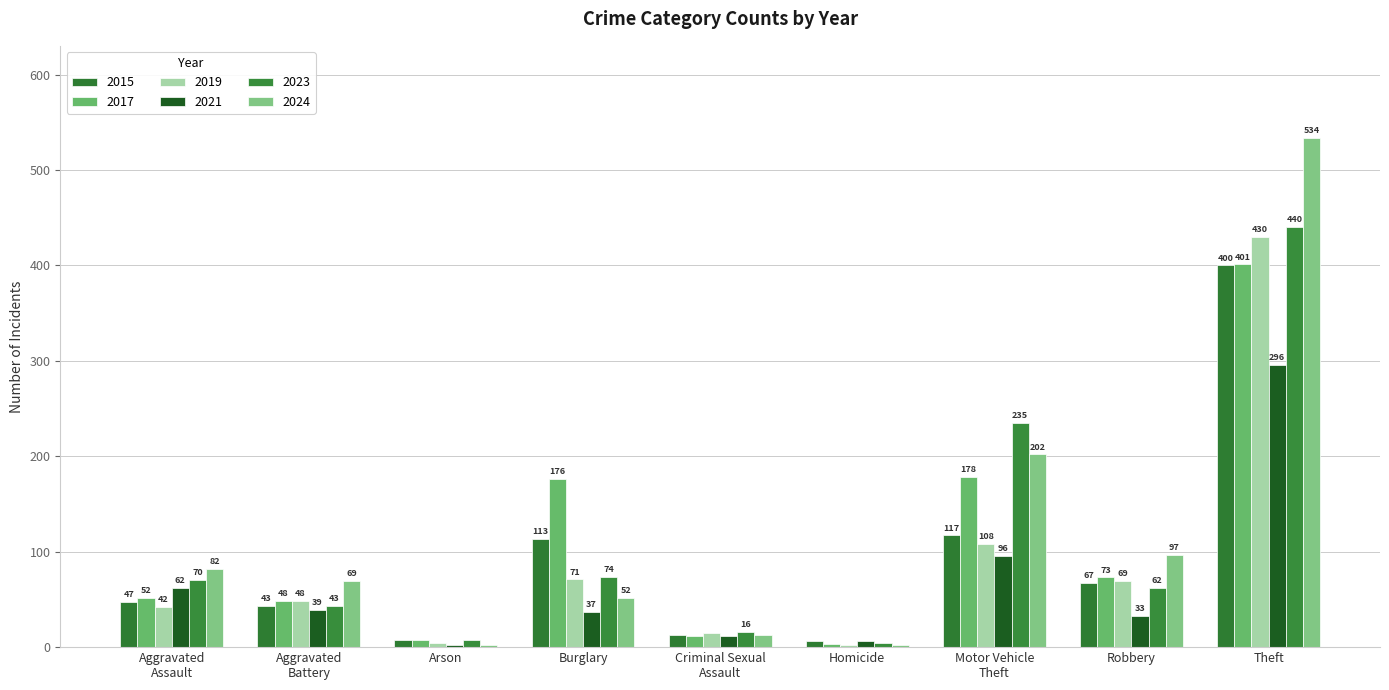

At how many categories does at least one series exceed 513?

1